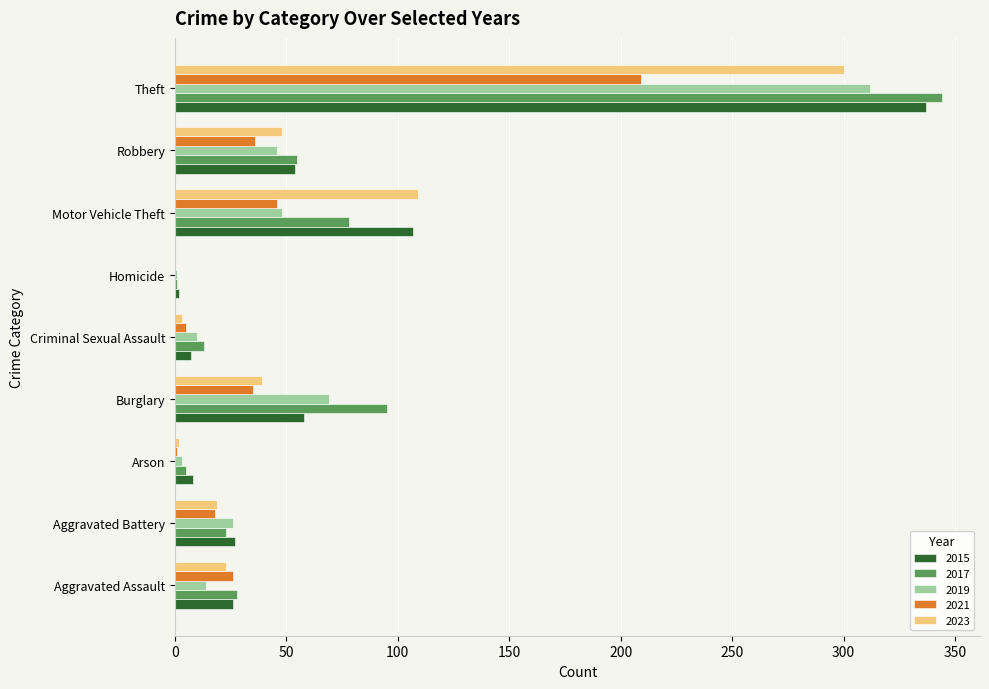

True or false: 2019 has a value of 35 at Burglary.

False